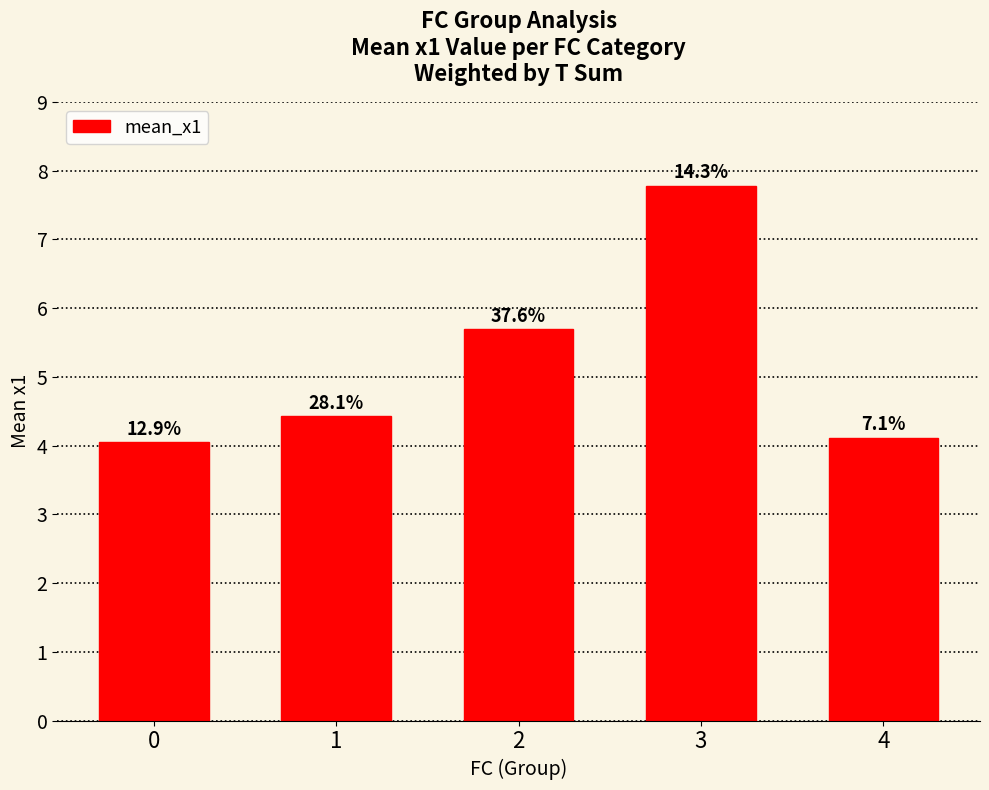

What is the greatest value displayed?

7.8